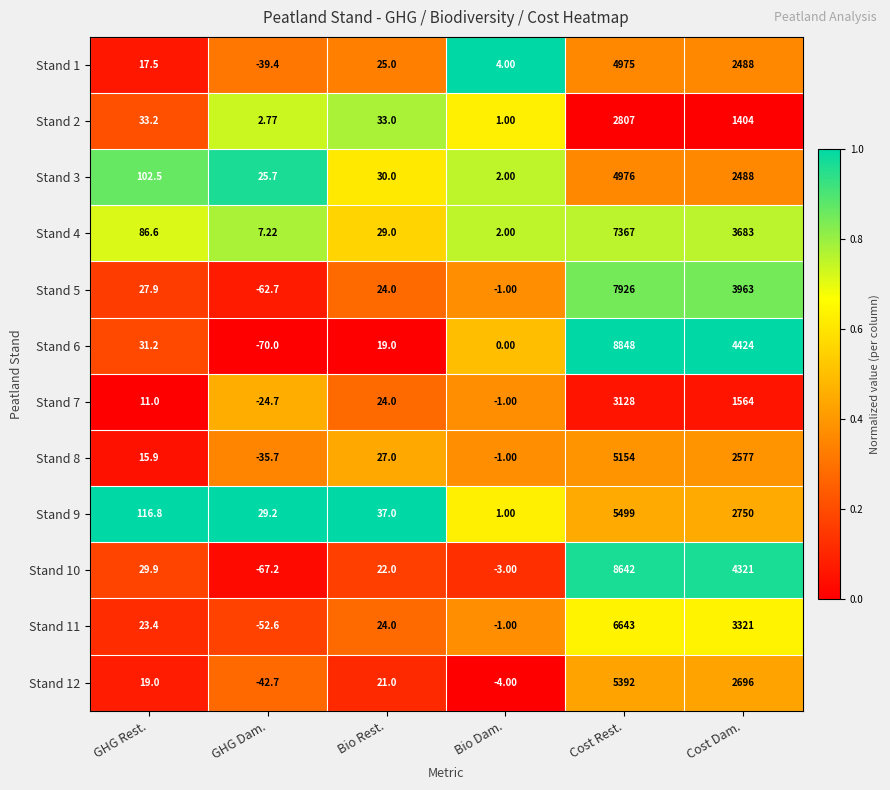

List the labels in order of Stand 10 value, smallest first.

GHG Dam., Bio Dam., Bio Rest., GHG Rest., Cost Dam., Cost Rest.